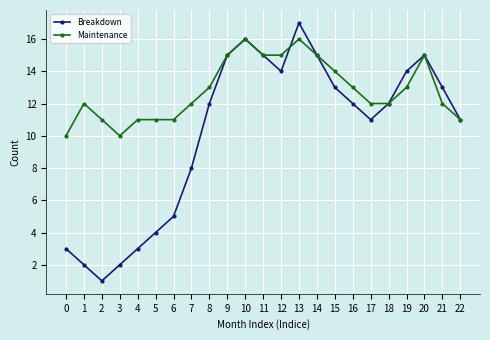

Which category has the lowest value in the Breakdown series?

2